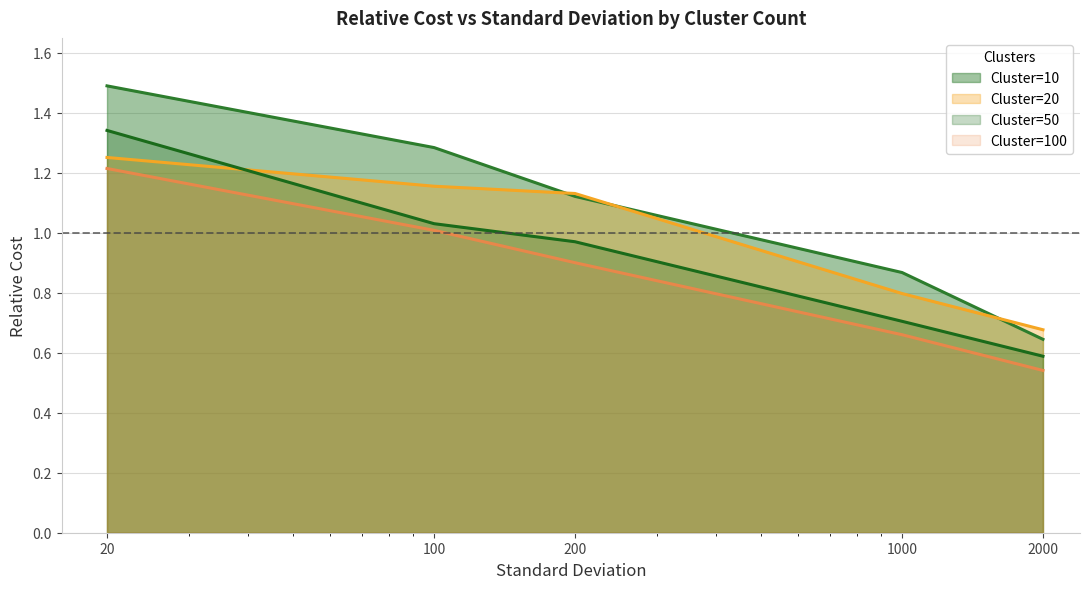

True or false: Cluster=100 and Cluster=20 intersect in this chart.

False